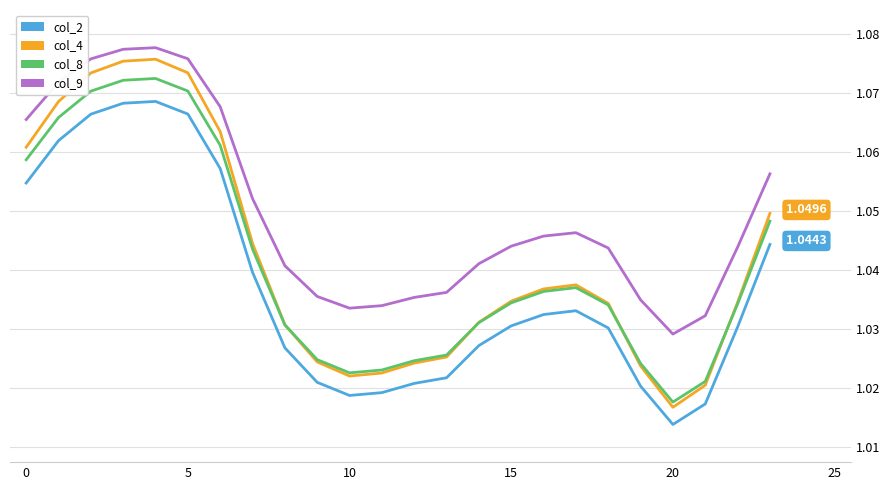

True or false: col_8 and col_9 intersect in this chart.

False